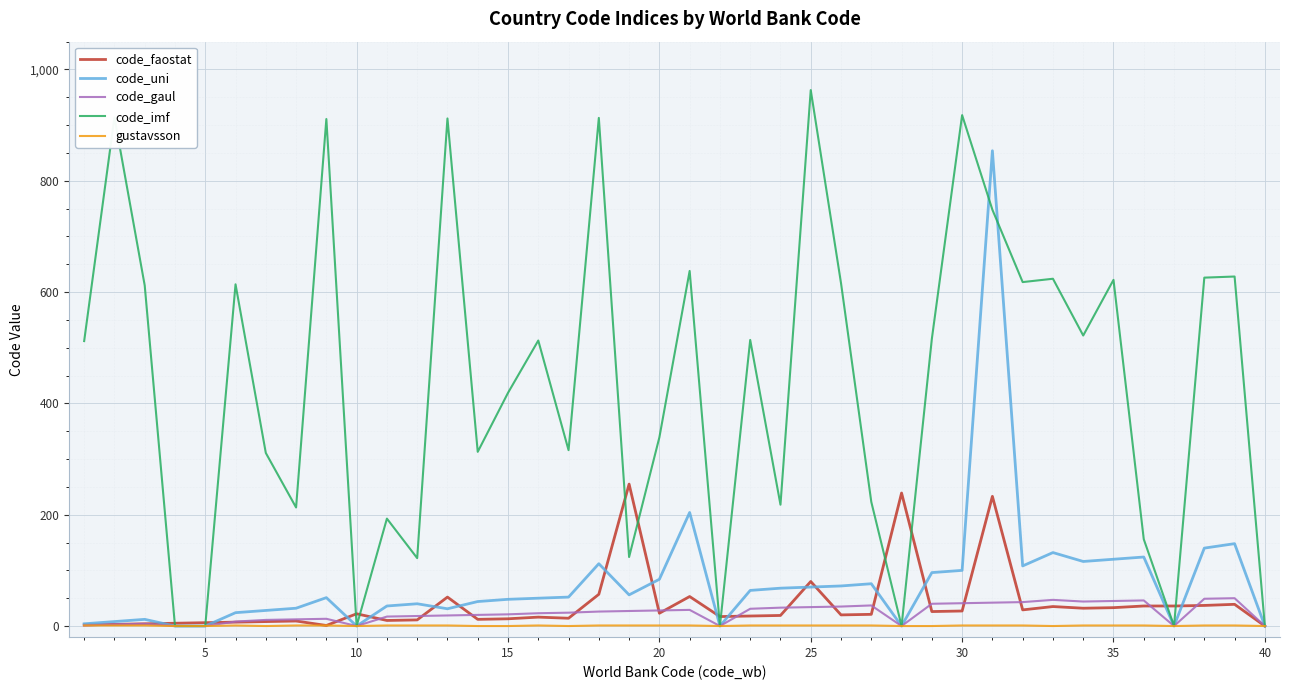

What are all the series names shown in the legend?

code_faostat, code_uni, code_gaul, code_imf, gustavsson